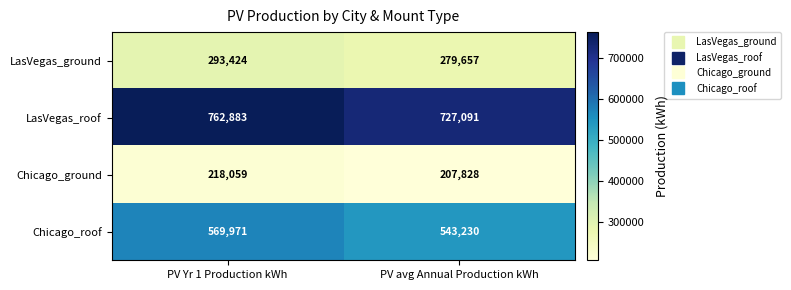

What is the difference between the maximum and minimum values in the Chicago_roof series?

26741